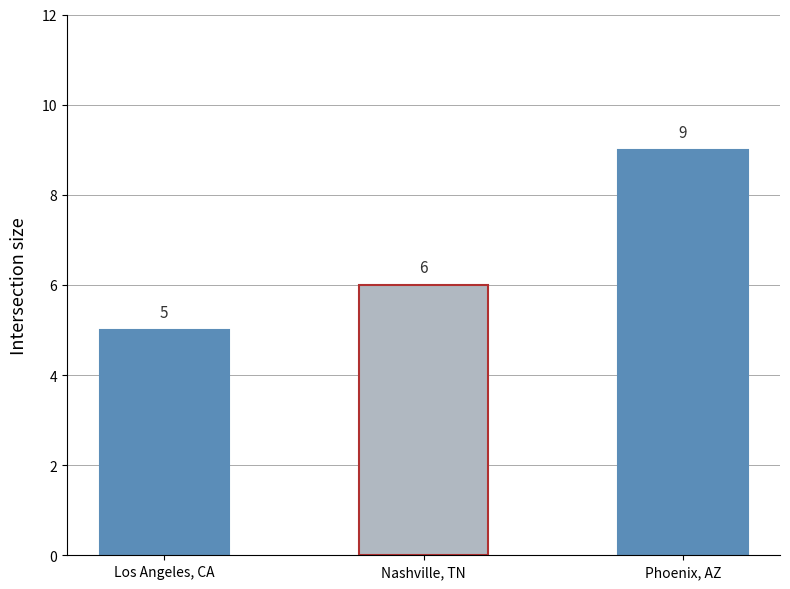

What is the maximum value shown in the chart?

9